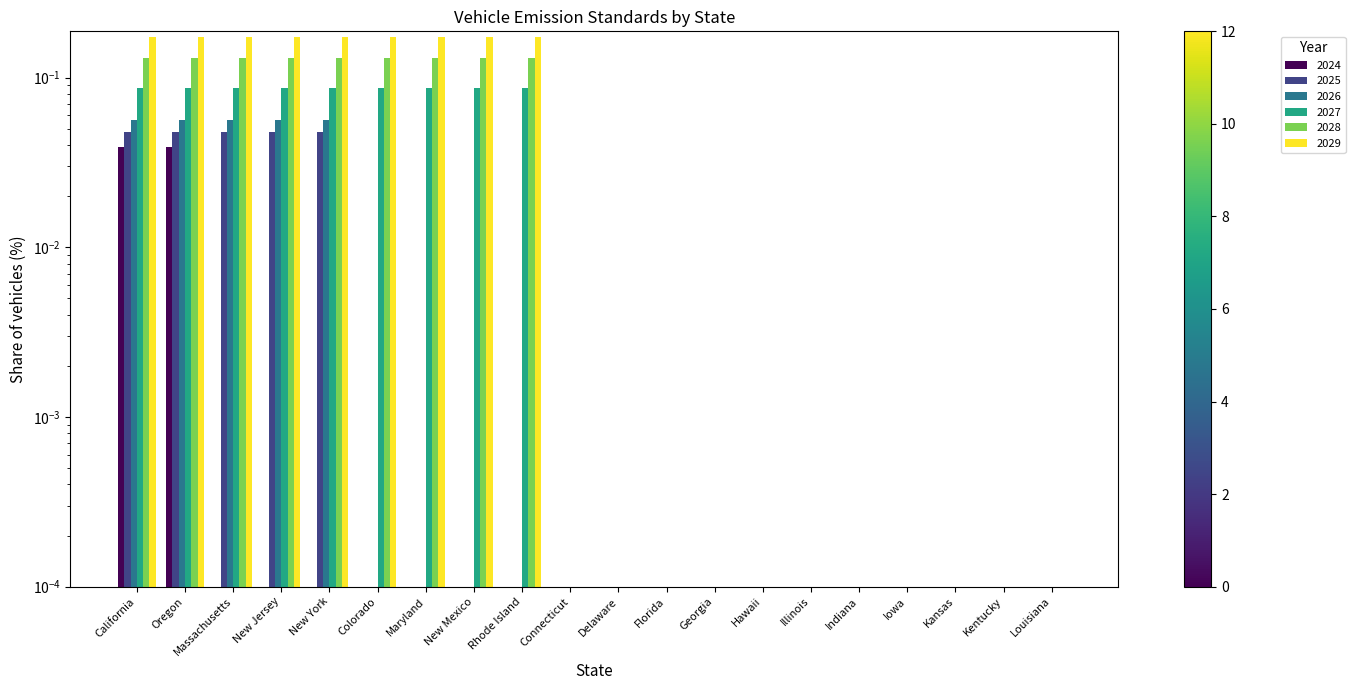

What is the spread (max minus min) of values at Oregon?

0.1